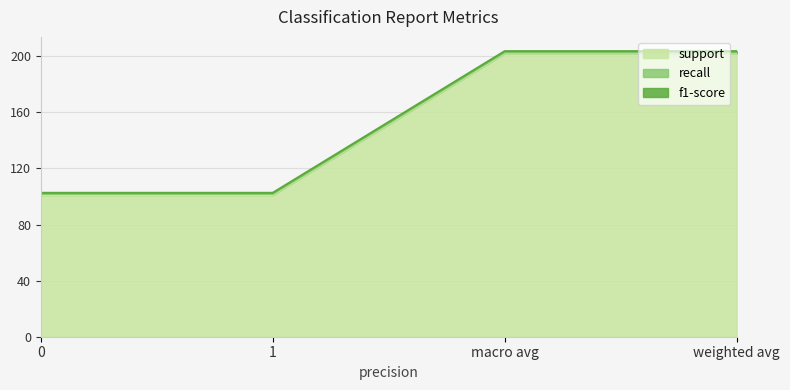

Rank the series by their maximum value, from lowest to highest.

recall, f1-score, support